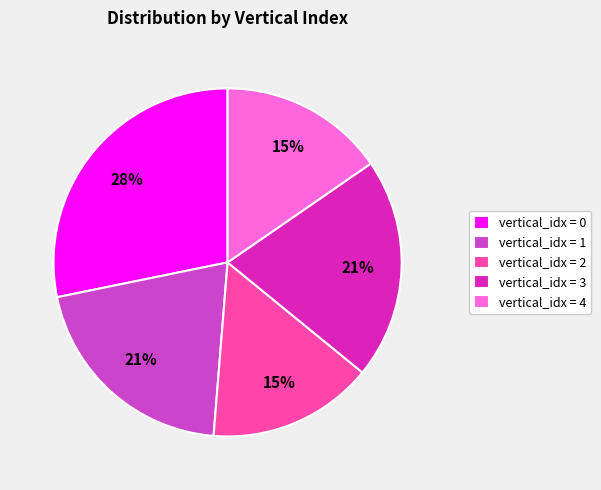

Combined, do vertical_idx = 1 and vertical_idx = 2 account for over 50%?

No